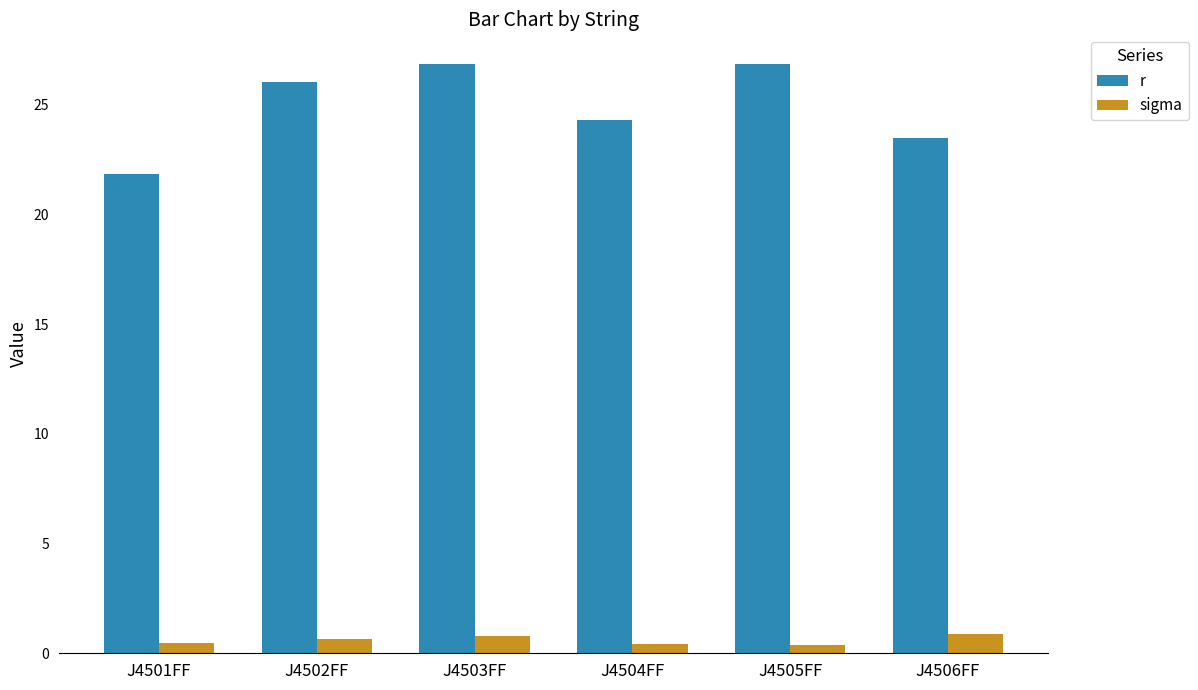

What is the approximate value of r at J4506FF?

23.5